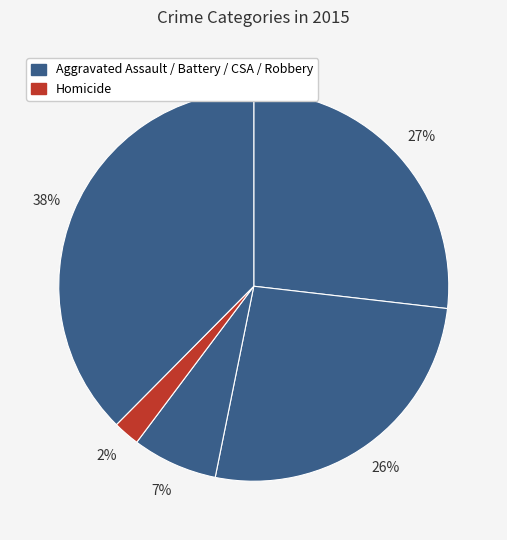

How many segments does this pie chart have?

5